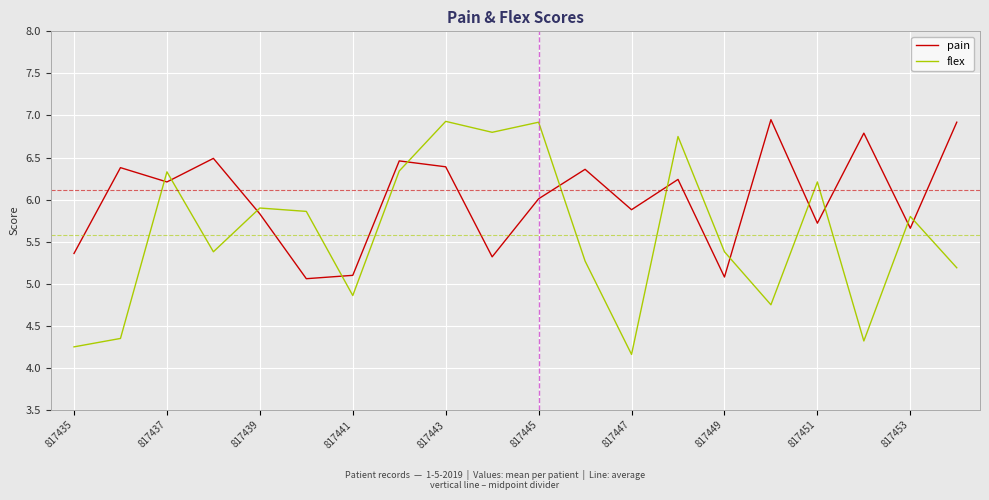

Which series has the largest range (max minus min)?

flex